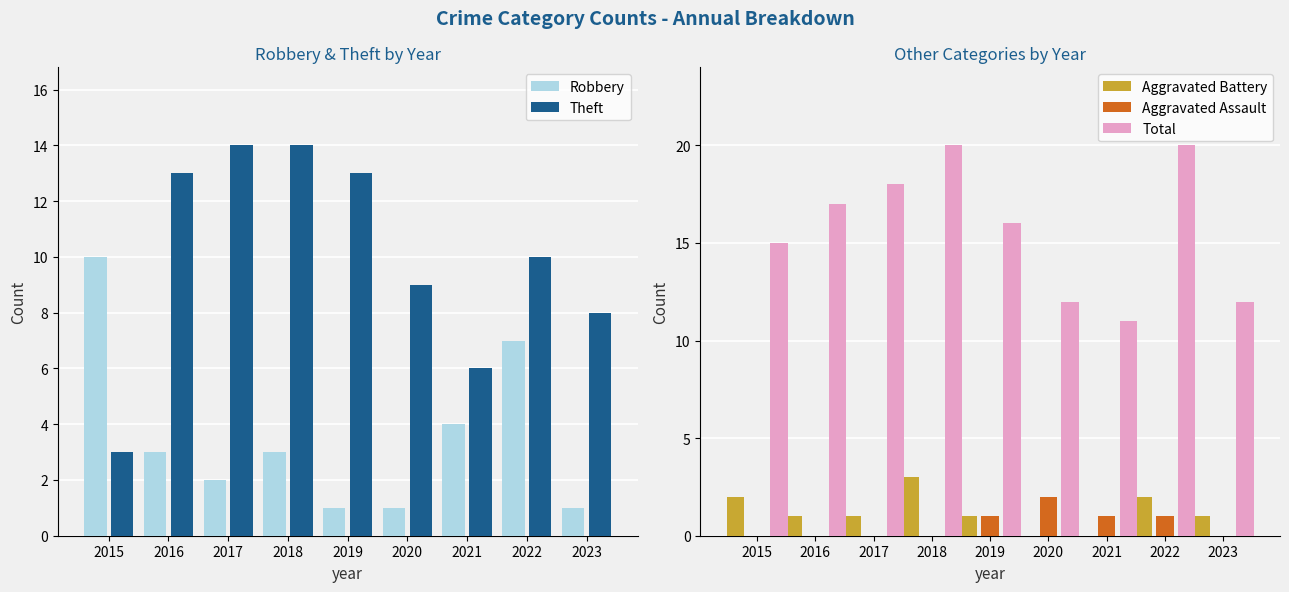

The value of Aggravated Assault at 2021 is 1. True or false?

True